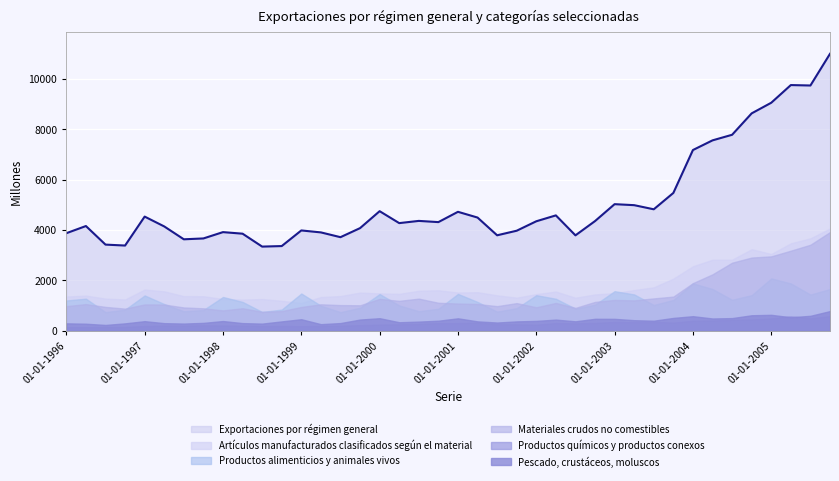

What is the difference between the Productos alimenticios y animales vivos values at 01-07-1997 and 01-07-2001?

14